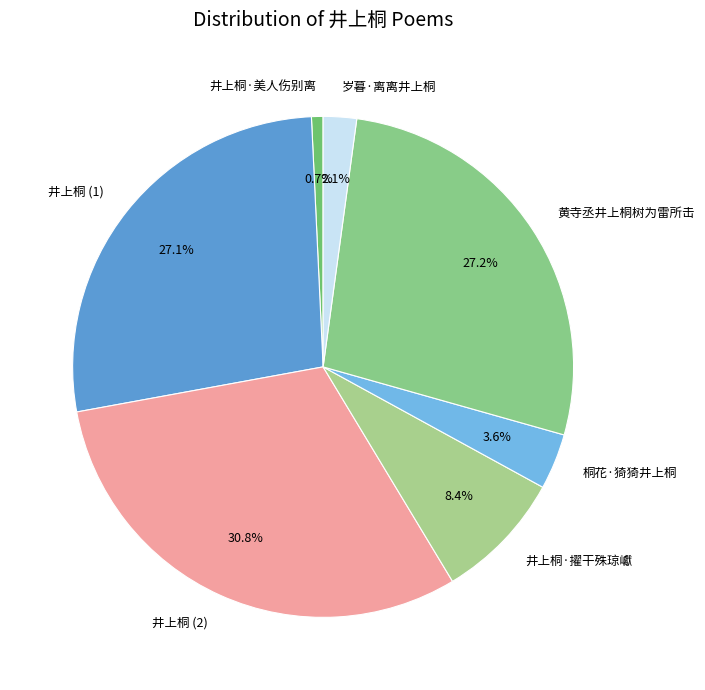

To the nearest percent, what is the average slice percentage?

14%